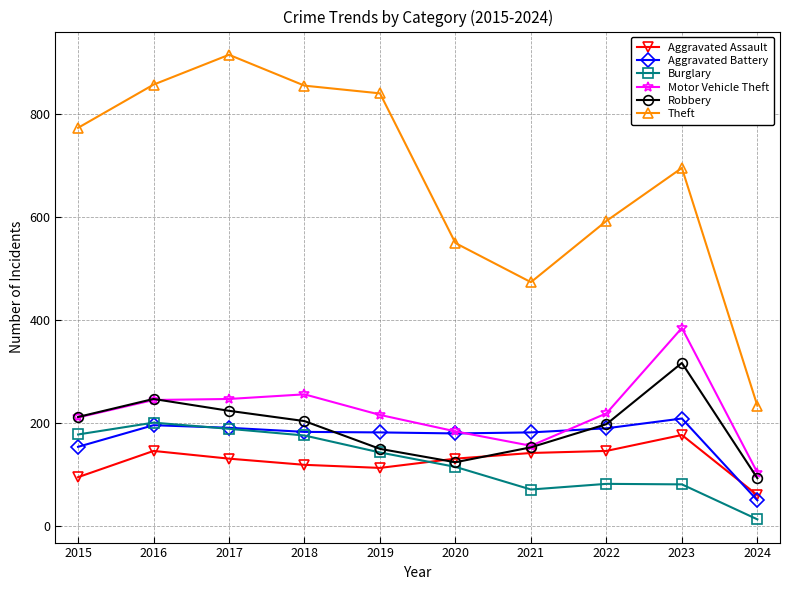

True or false: Burglary and Motor Vehicle Theft cross at least once.

False